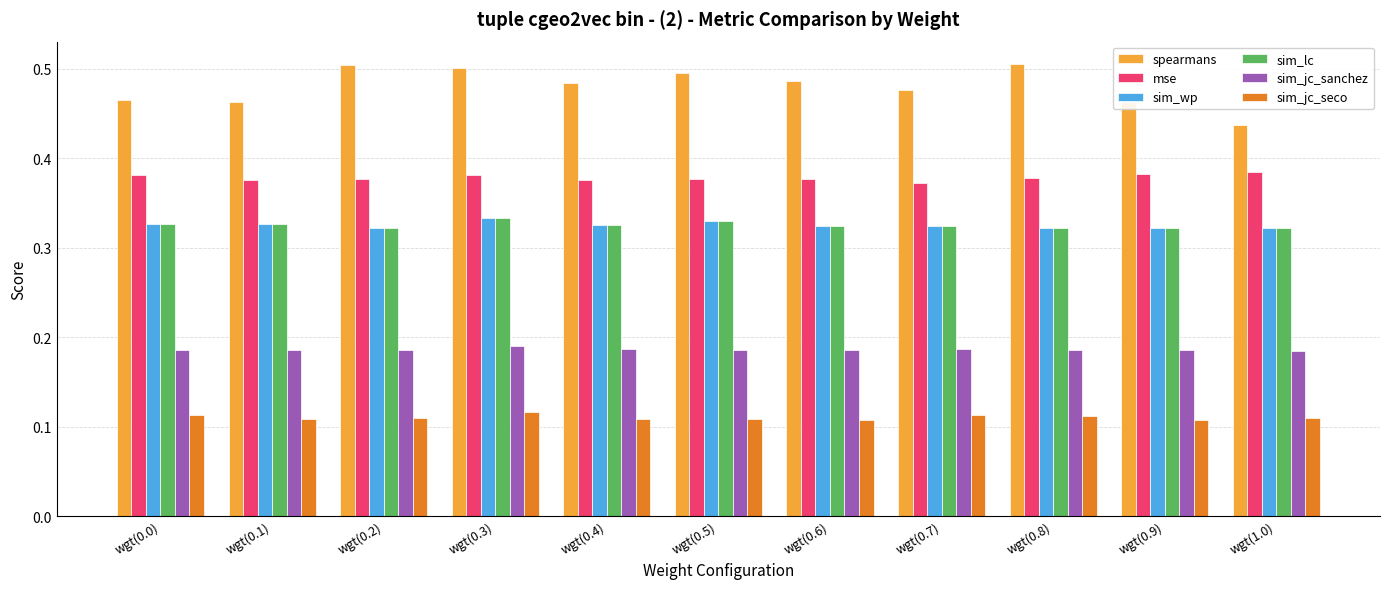

Which series has the widest spread of values?

spearmans